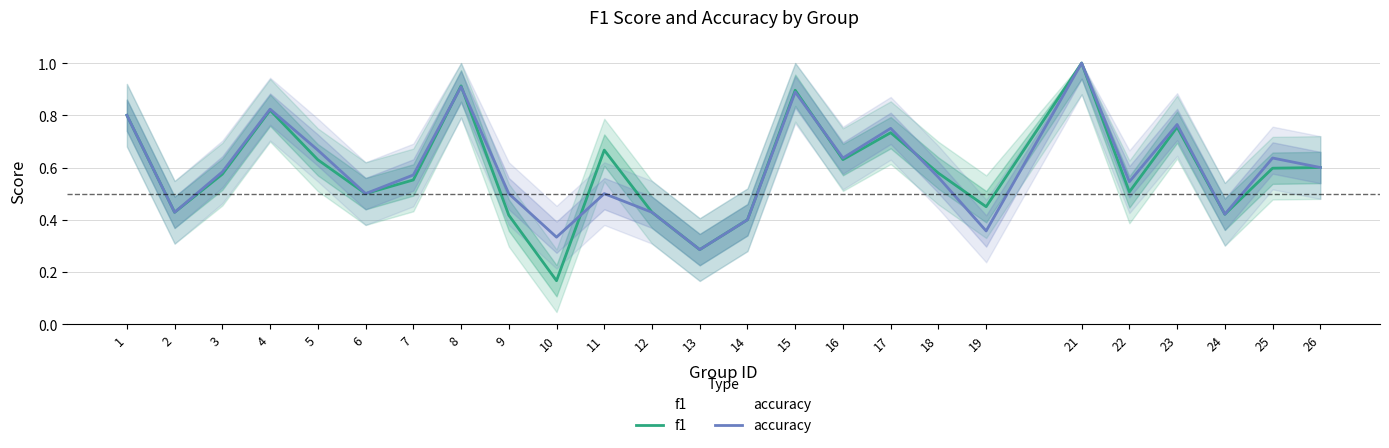

Reading left to right, what are all the values shown in this chart?

f1: 1=0.8	2=0.4	3=0.6	4=0.8	5=0.6	6=0.5	7=0.6	8=0.9	9=0.4	10=0.2	11=0.7	12=0.4	13=0.3	14=0.4	15=0.9	16=0.6	17=0.7	18=0.6	19=0.4	21=1.0	22=0.5	23=0.8	24=0.4	25=0.6	26=0.6
accuracy: 1=0.8	2=0.4	3=0.6	4=0.8	5=0.7	6=0.5	7=0.6	8=0.9	9=0.5	10=0.3	11=0.5	12=0.4	13=0.3	14=0.4	15=0.9	16=0.6	17=0.8	18=0.6	19=0.4	21=1.0	22=0.5	23=0.8	24=0.4	25=0.6	26=0.6